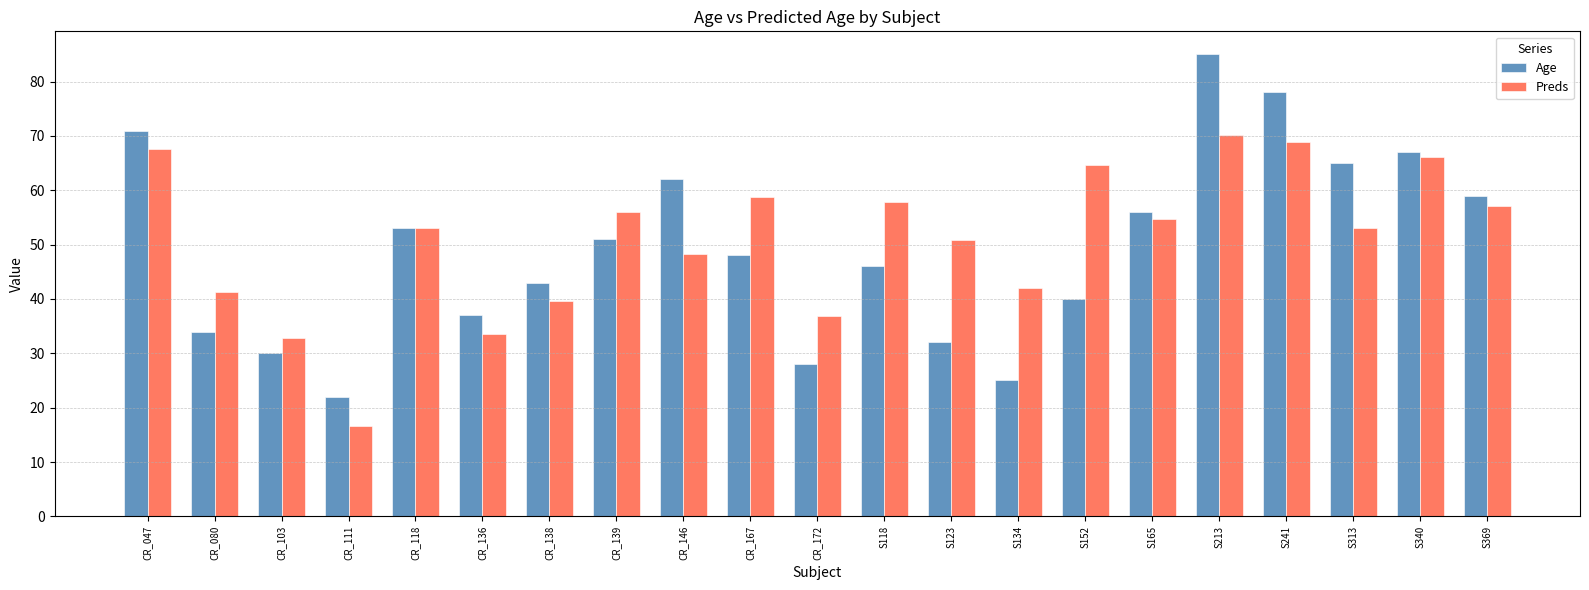

How many values in the Age series are below 48?

10